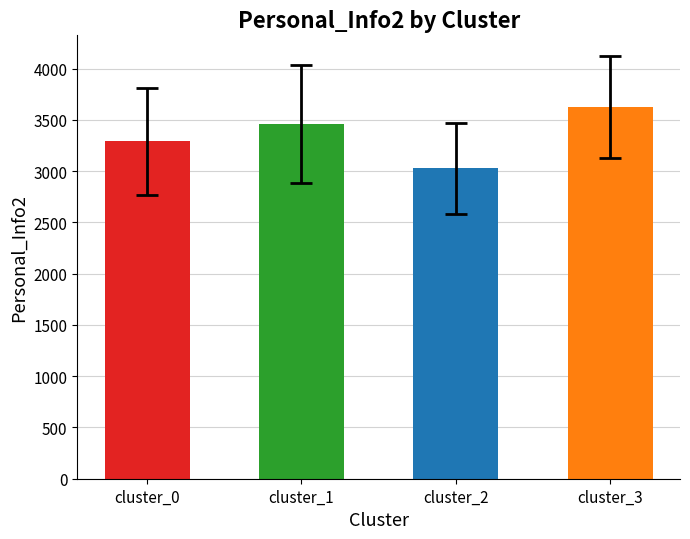

What is the approximate value at cluster_1?

3457.2